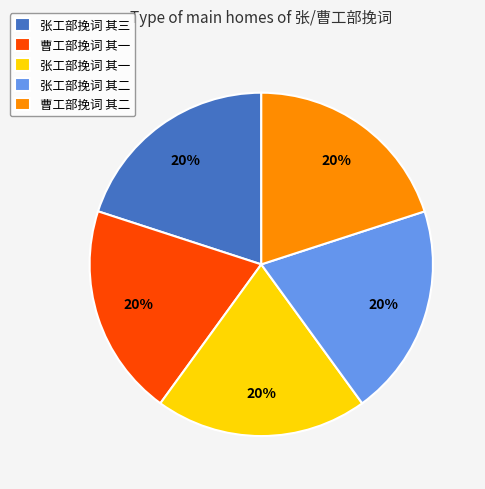

What is the ratio of the value at 曹工部挽词 其一 to the value at 曹工部挽词 其二?

1.0